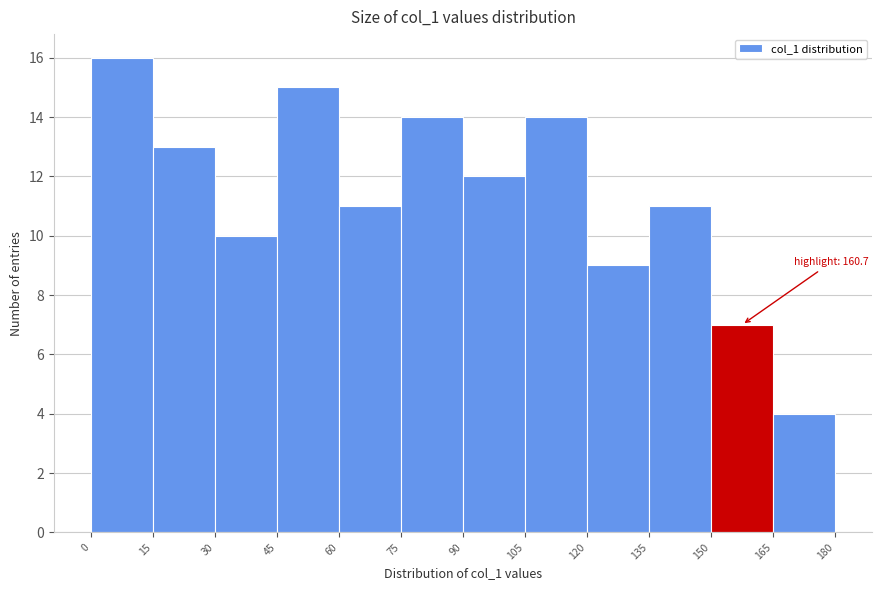

Which range on the x-axis has the tallest bar?

0 to 15